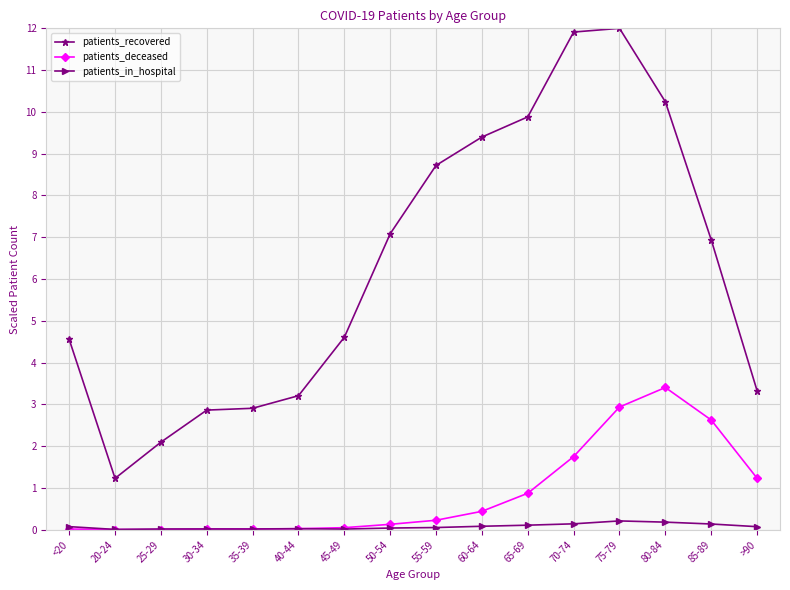

What value does the patients_in_hospital series have at 65-69?

0.1